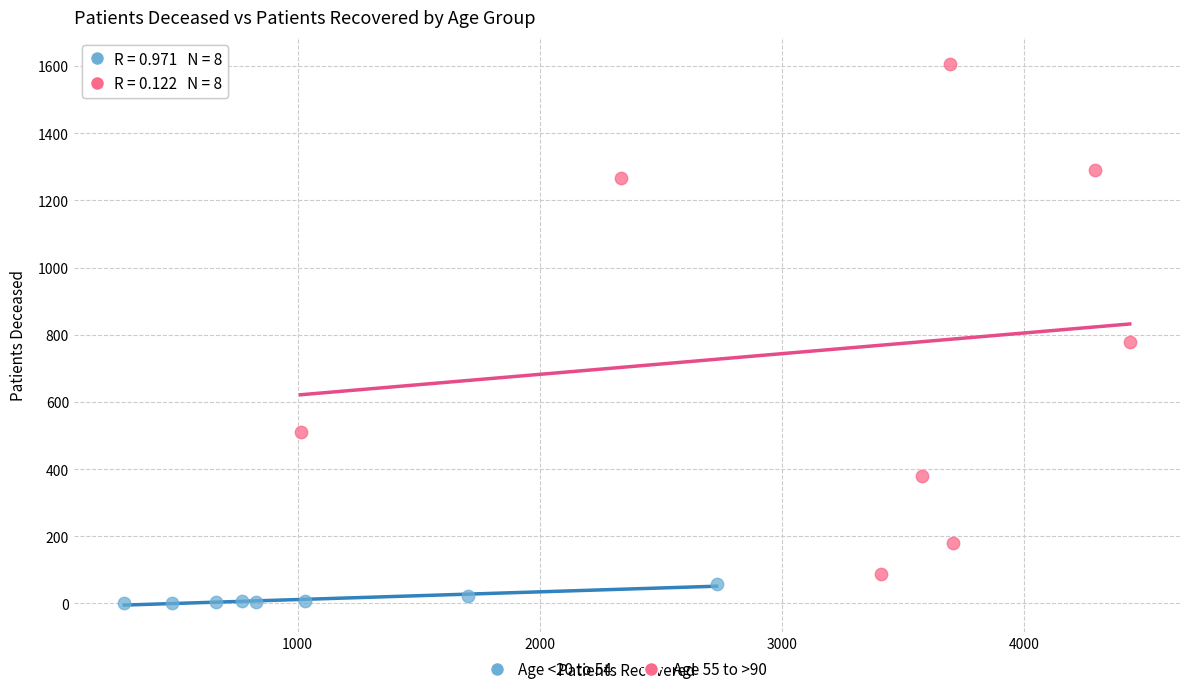

Which series has the widest spread of Y values?

Age 55 to >90